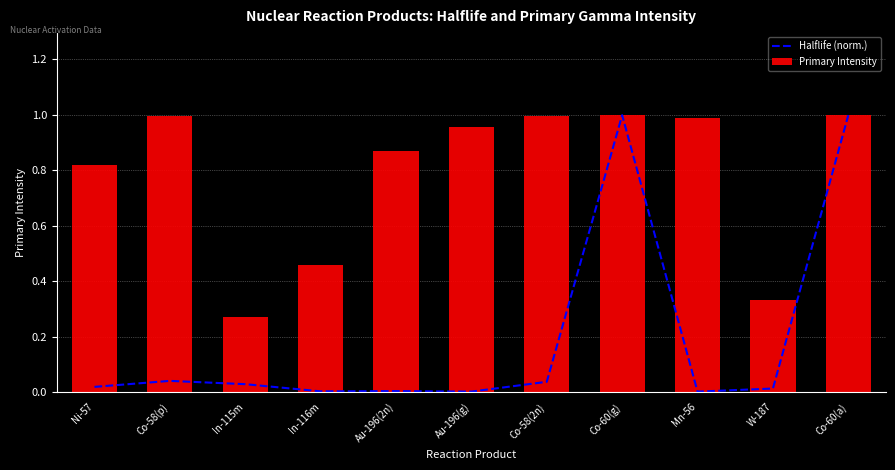

What is the average value of the Halflife (norm.) series?

0.2